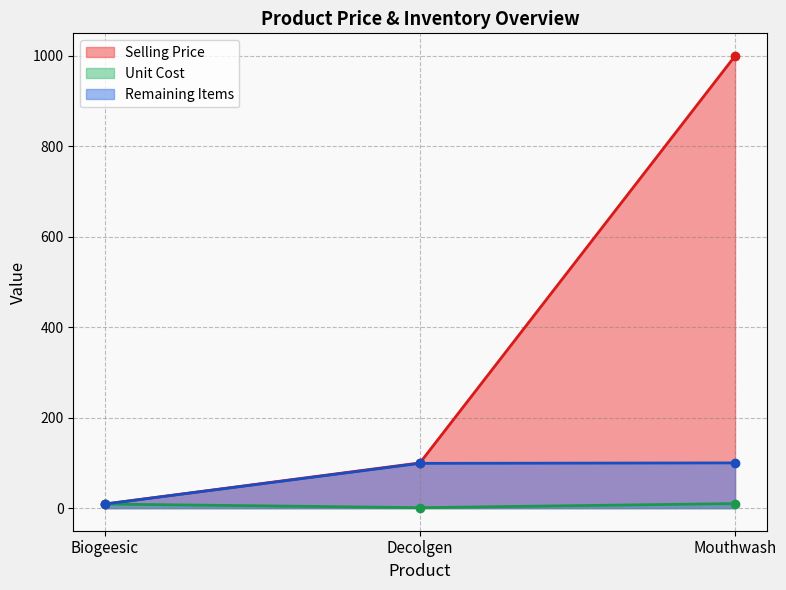

At which category is the sum across all series the highest?

Mouthwash